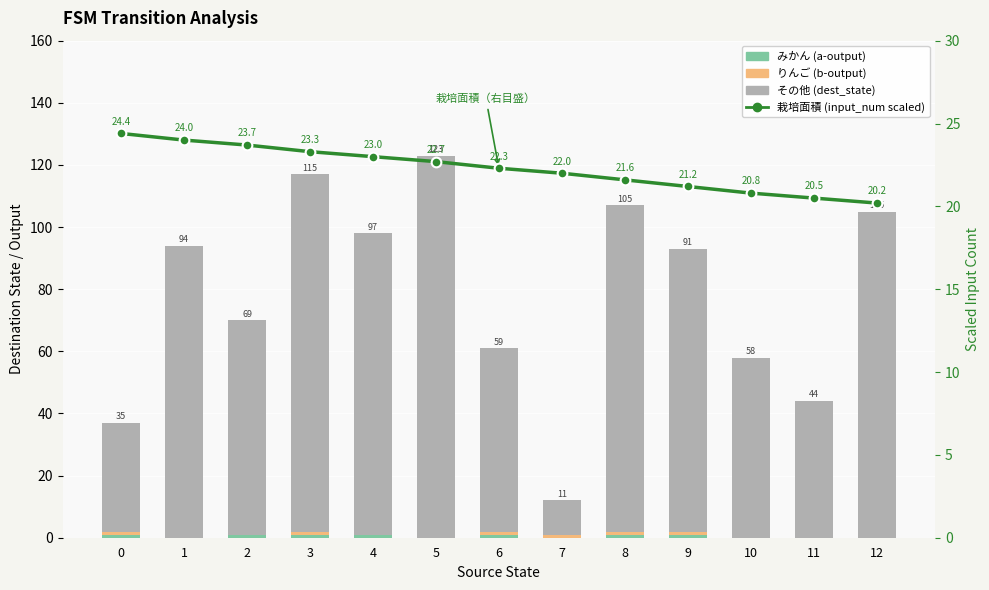

How many values in the 栽培面積 (input_num scaled) series are below 22?

5